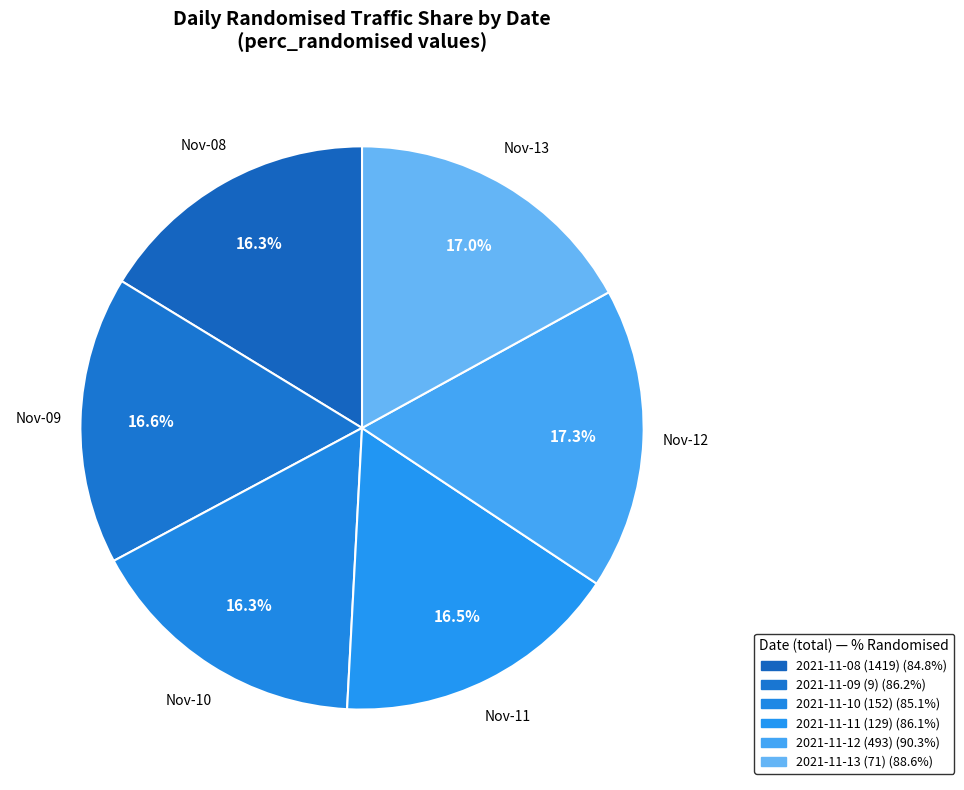

The 2021-11-09 (9) slice represents 22% of the pie. True or false?

False